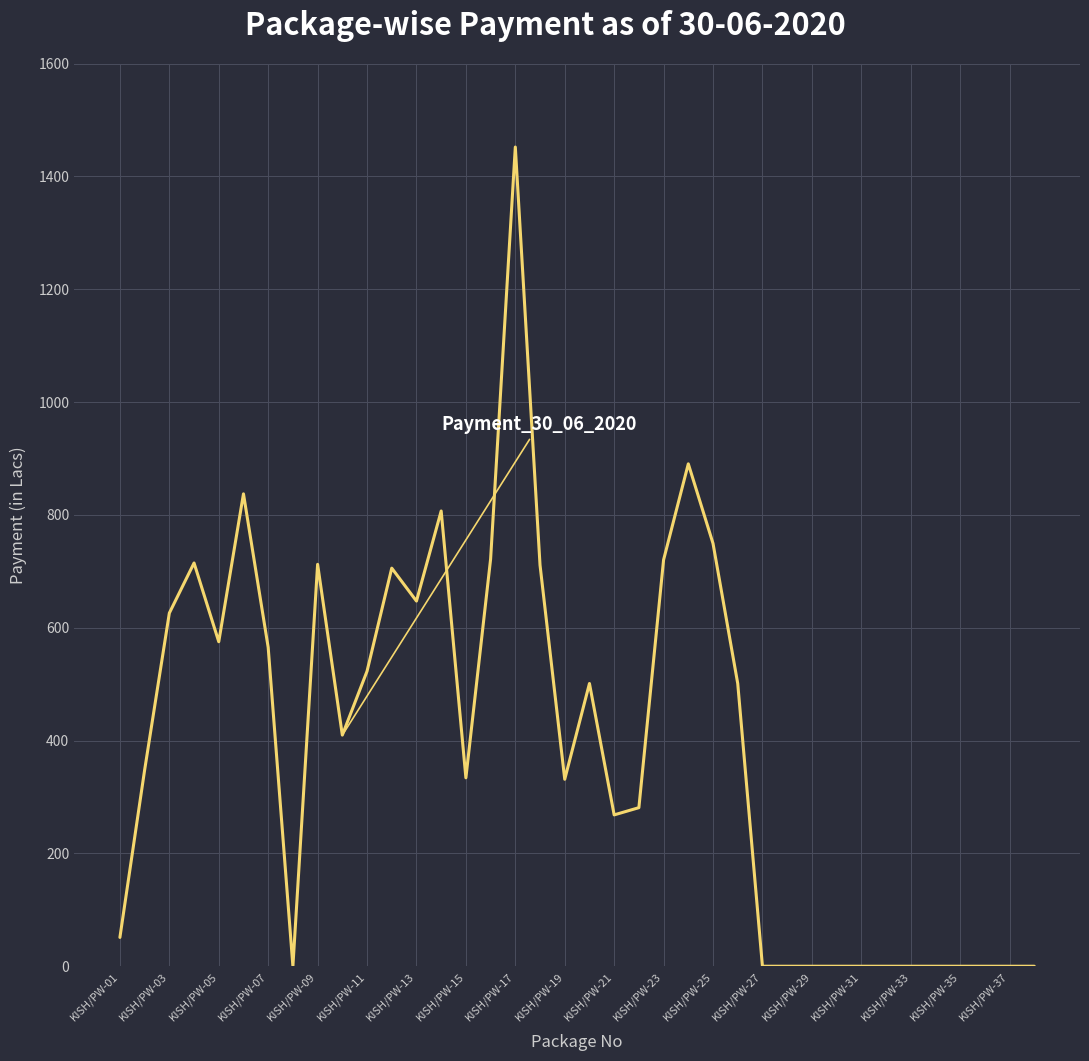

What is the greatest value displayed?

1452.0